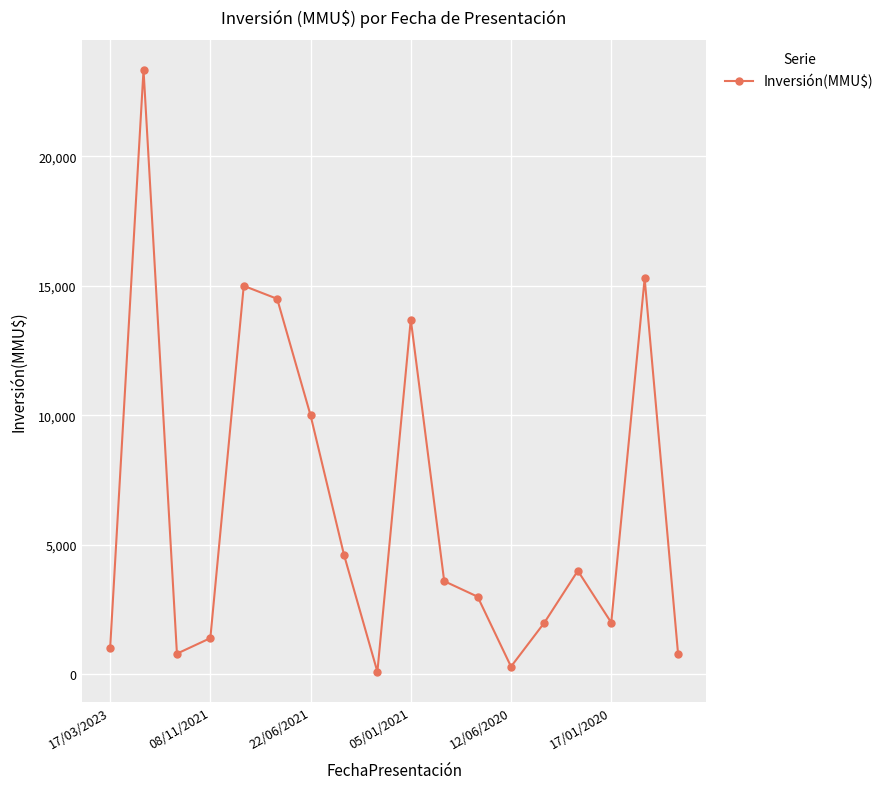

How many distinct data groups are displayed?

1